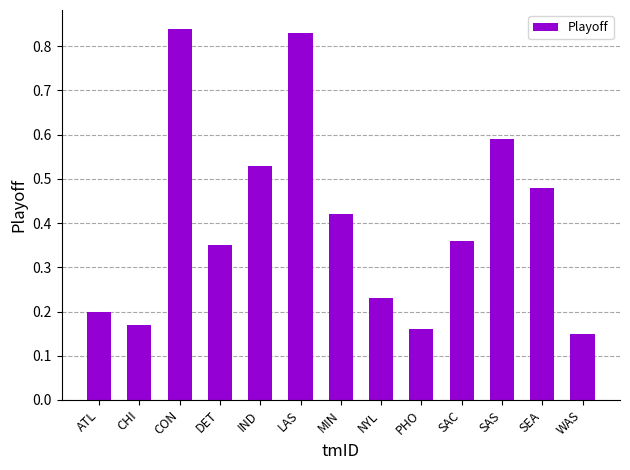

How many bars are there in total?

13